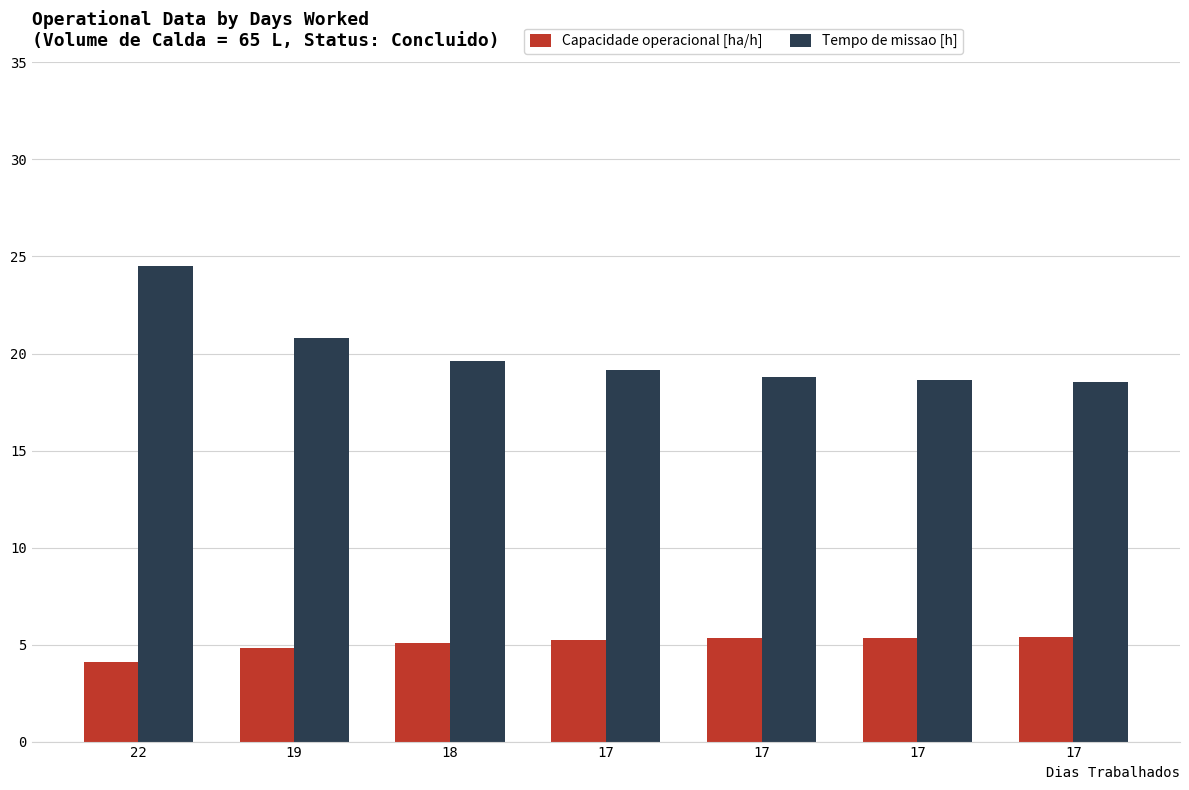

How many groups of bars are there?

7